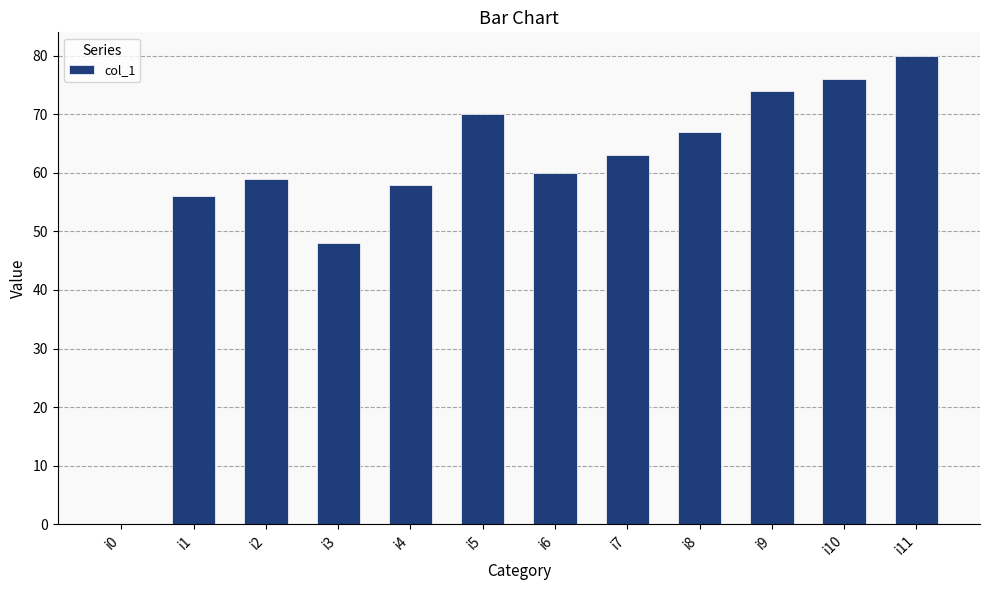

Is it true that the value at i0 is 0?

True